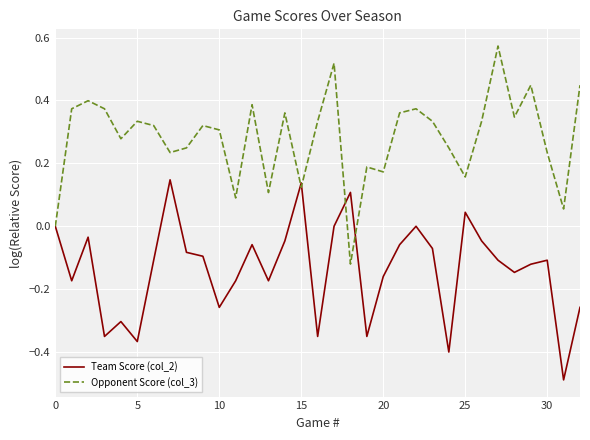

Which series has the largest total across all categories?

Opponent Score (col_3)